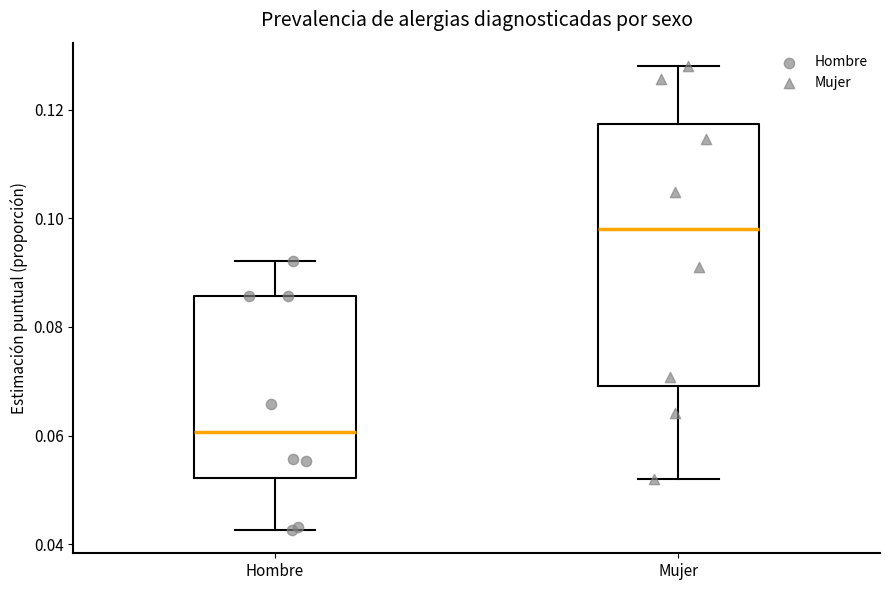

Reading left to right, transcribe this box plot: for each box, give where its median line is, the range the box spans, and where its two whiskers end, as read against the y-axis. The values are not printed on the chart, so give them approximately, as read against the axis.

Hombre: median 0.060, box 0.052 to 0.086, whiskers 0.042 to 0.092
Mujer: median 0.098, box 0.070 to 0.118, whiskers 0.052 to 0.128